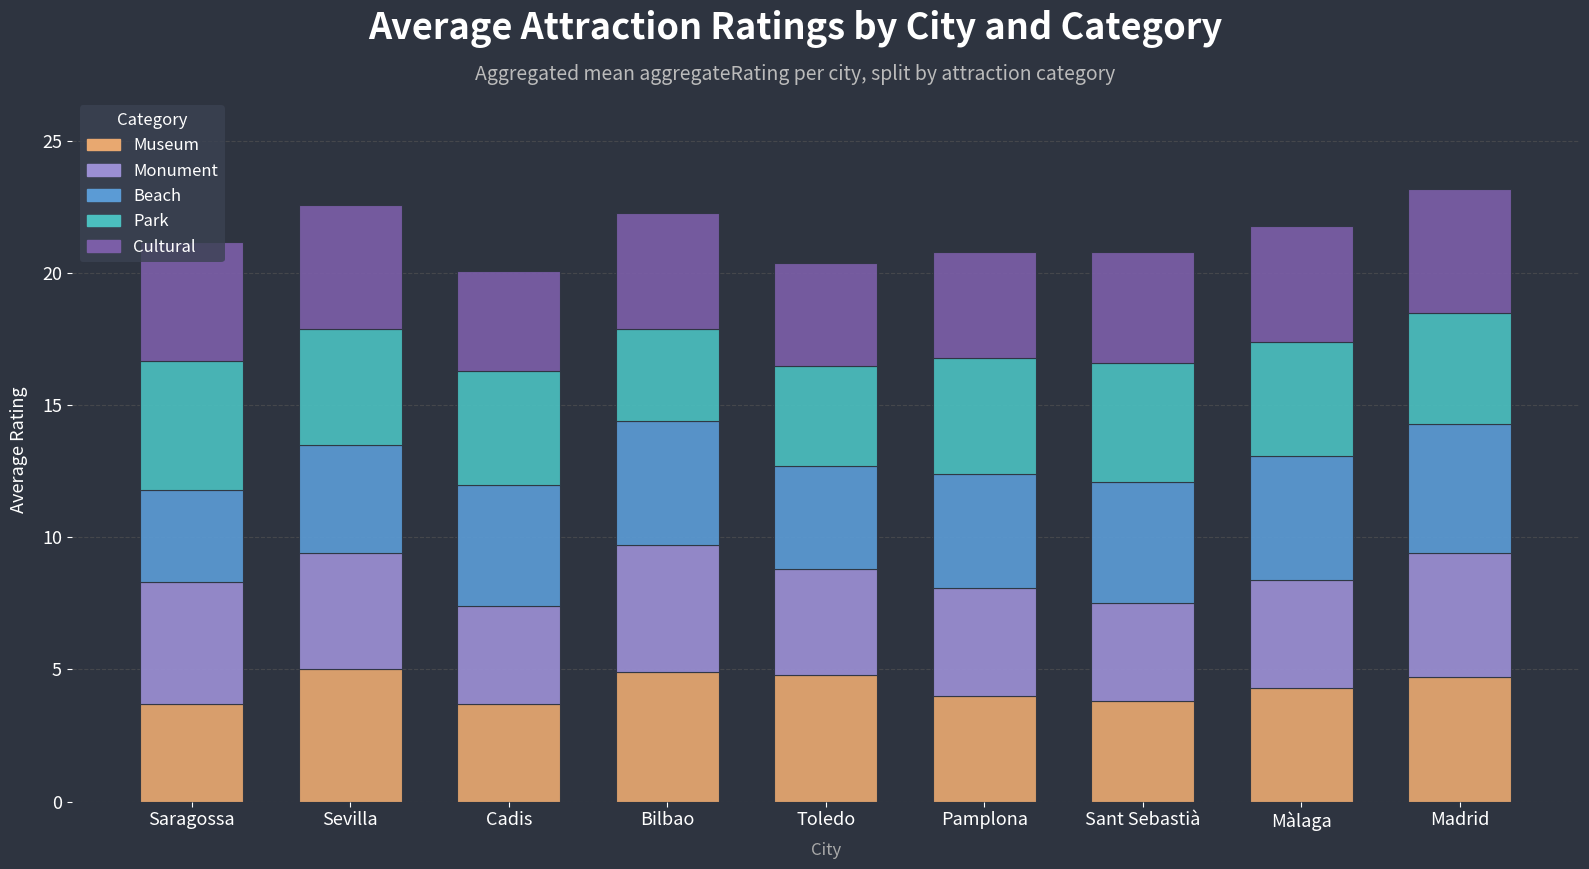

The Museum series shows 3.7 at Cadis. True or false?

True